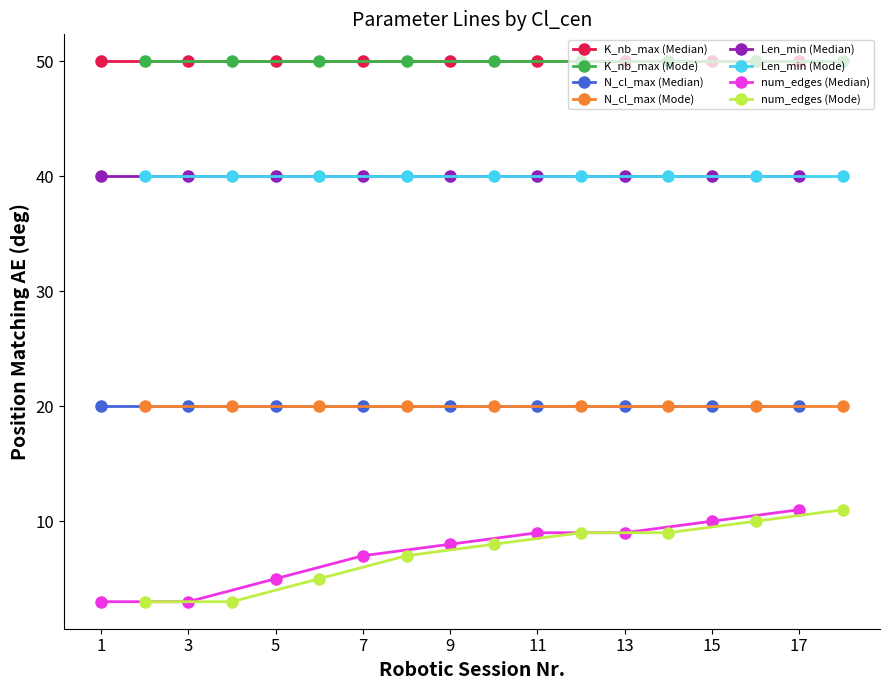

What is the minimum value for Len_min (Median)?

40